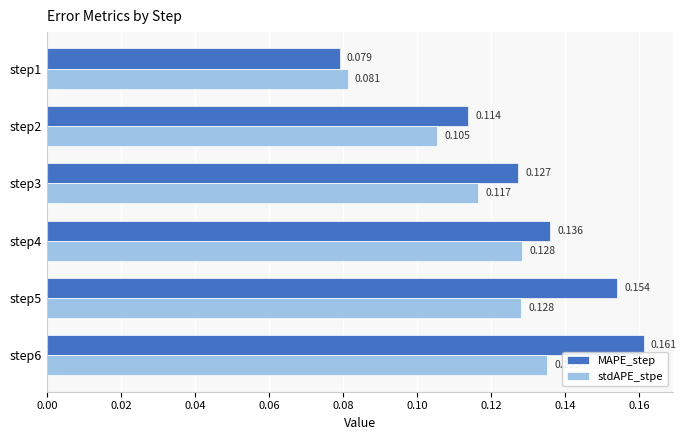

Rank the series at step6 from lowest to highest value.

stdAPE_stpe, MAPE_step